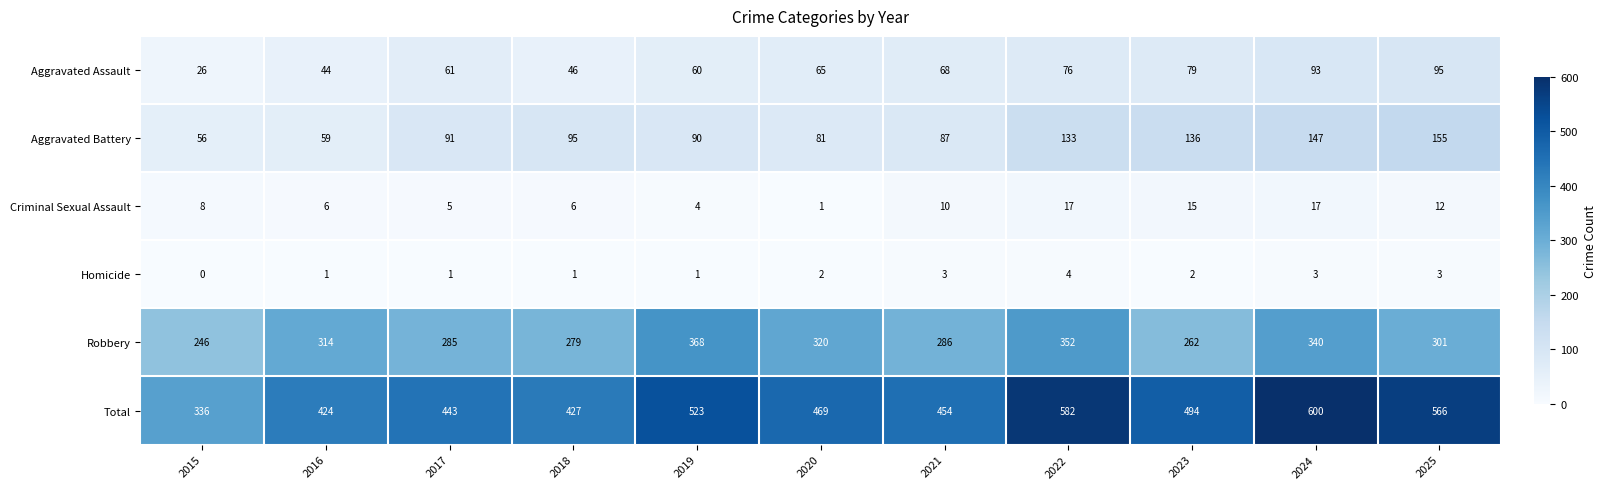

Rank the series by their maximum value, from highest to lowest.

Total, Robbery, Aggravated Battery, Aggravated Assault, Criminal Sexual Assault, Homicide